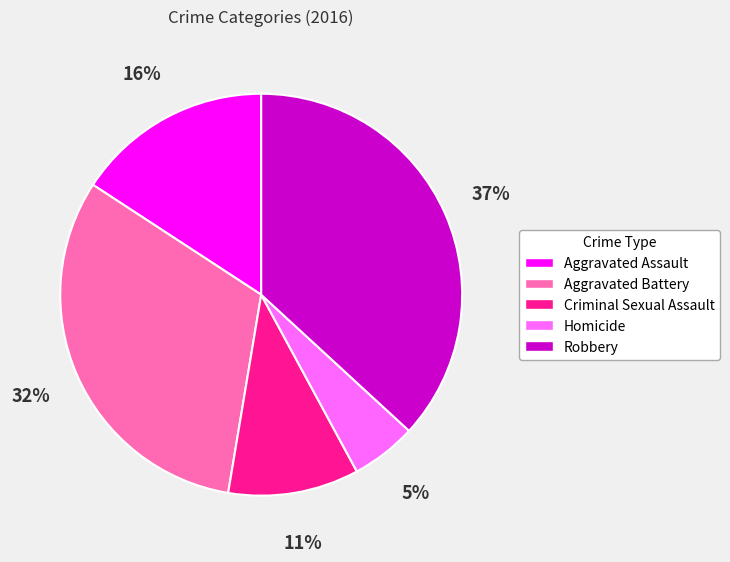

Is it true that Robbery is 37% of the pie?

True